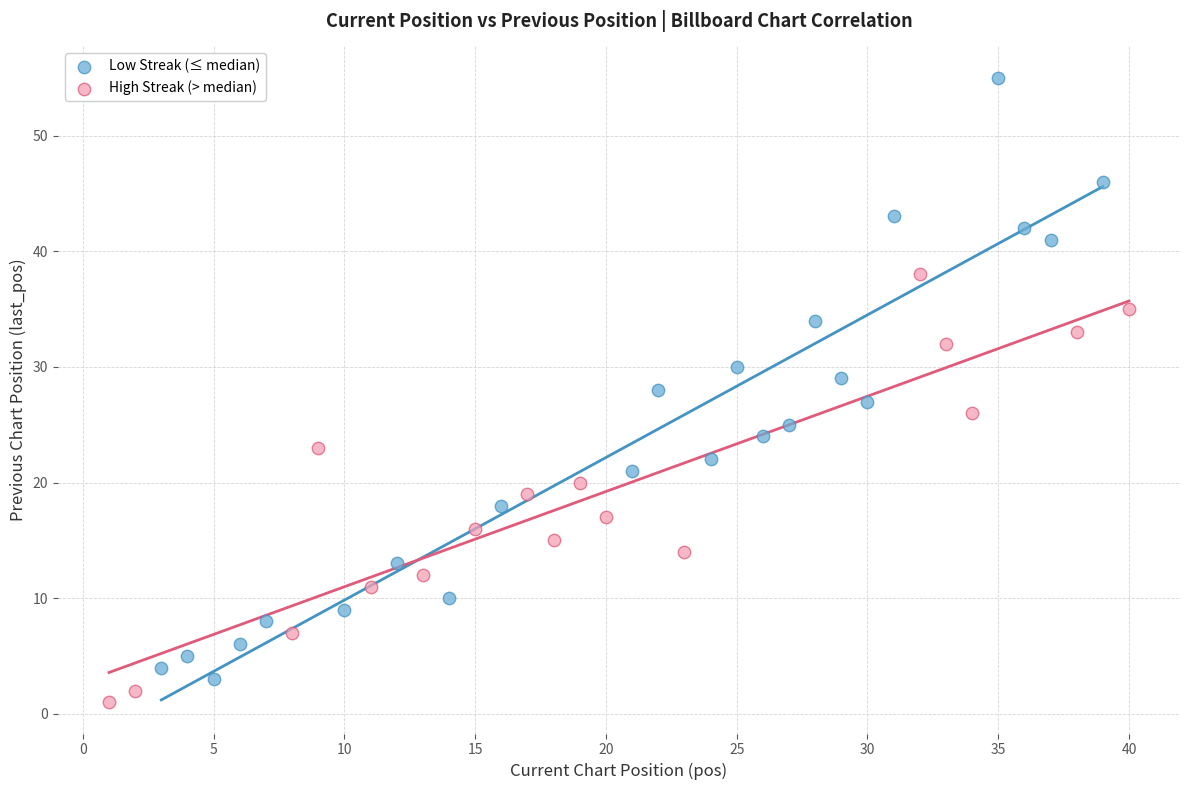

Which series reaches the minimum Y coordinate?

High Streak (> median)